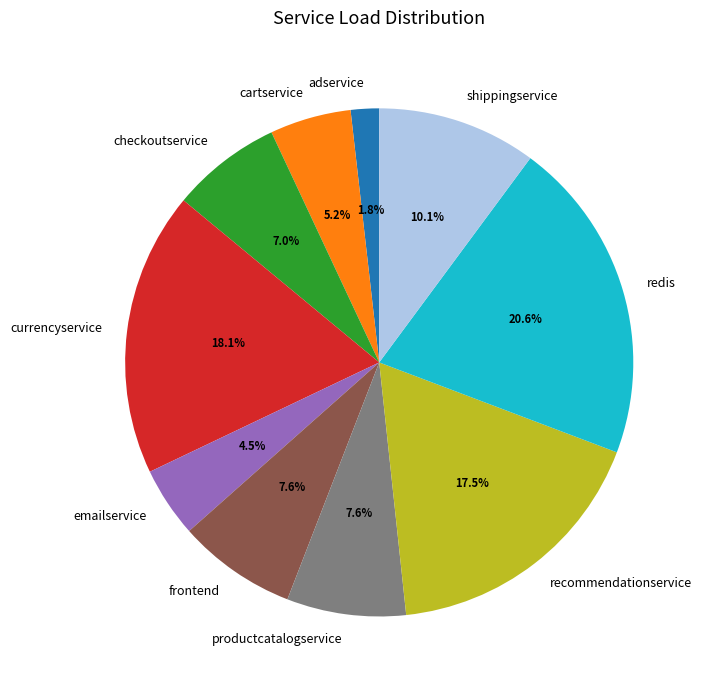

How many slices are in this pie chart?

10